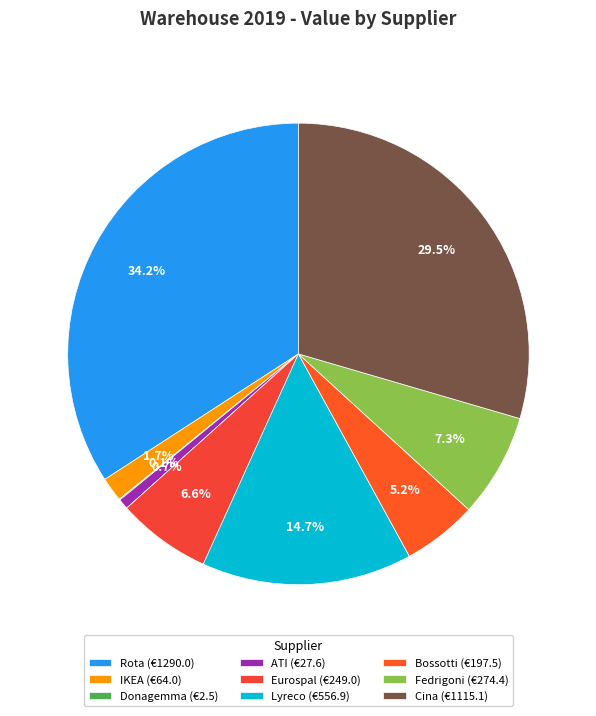

What is the total percentage of Donagemma and ATI?

0.8%